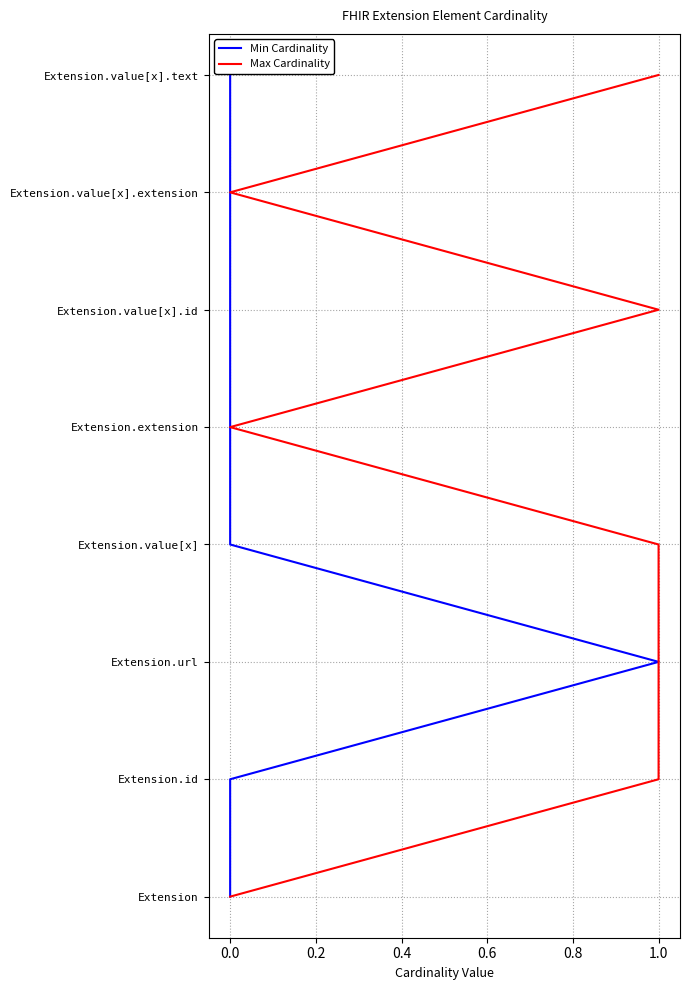

How many categories are shown in the chart?

8